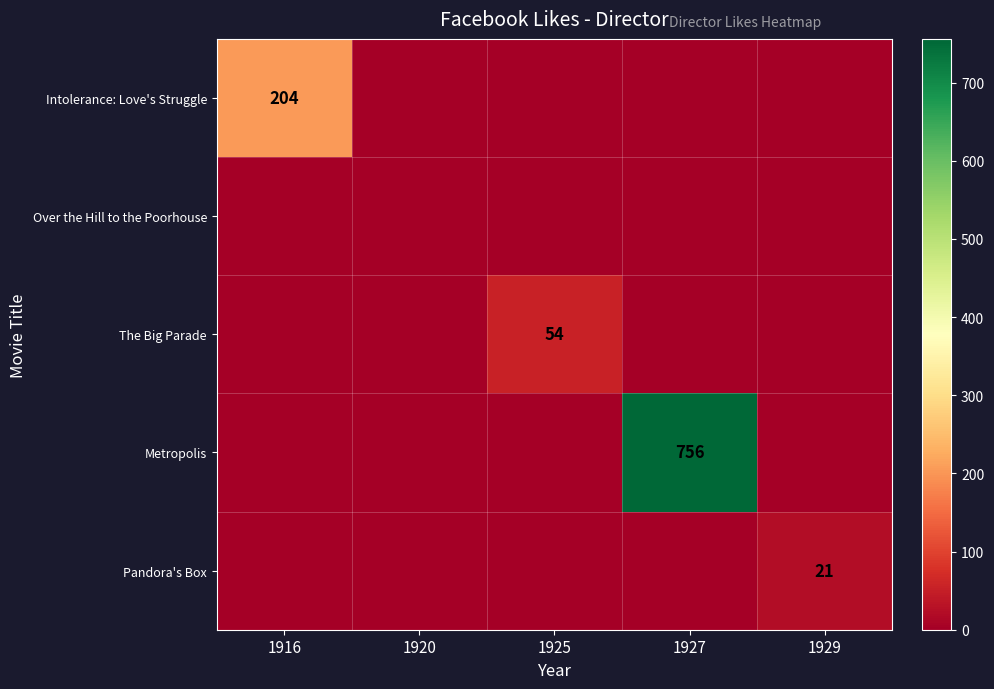

At which category is the sum across all series the highest?

1927